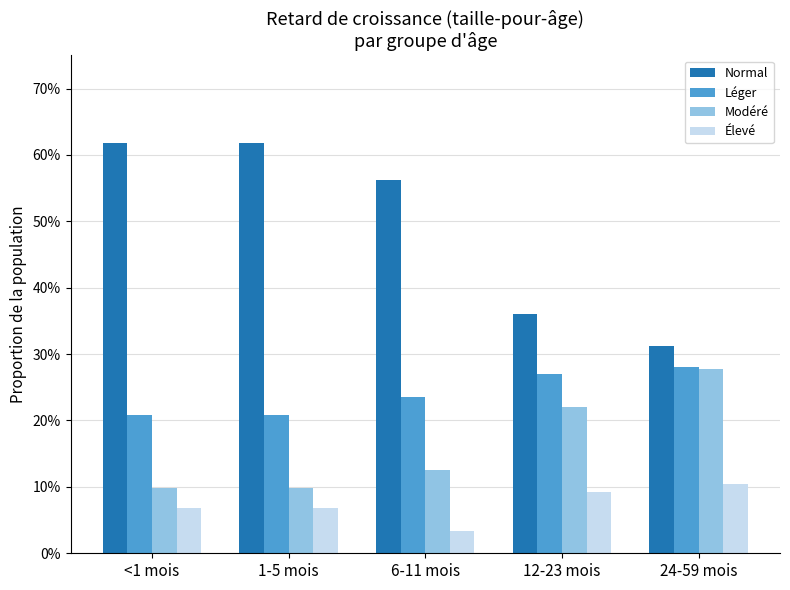

Reading right to left, extract all data points from this chart.

Normal: 24-59 mois=0.3	12-23 mois=0.4	6-11 mois=0.6	1-5 mois=0.6	<1 mois=0.6
Léger: 24-59 mois=0.3	12-23 mois=0.3	6-11 mois=0.2	1-5 mois=0.2	<1 mois=0.2
Modéré: 24-59 mois=0.3	12-23 mois=0.2	6-11 mois=0.1	1-5 mois=0.1	<1 mois=0.1
Élevé: 24-59 mois=0.1	12-23 mois=0.1	6-11 mois=0.0	1-5 mois=0.1	<1 mois=0.1